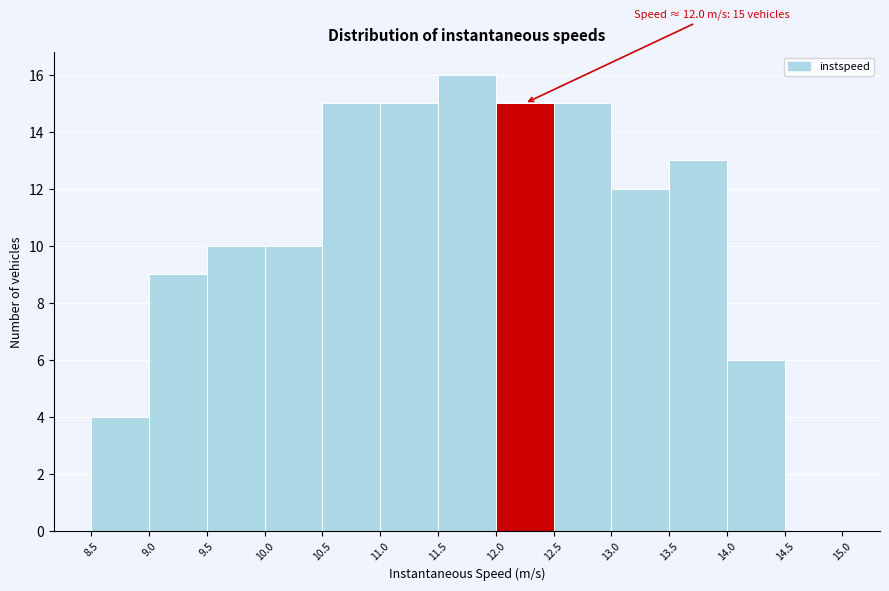

Which range on the x-axis has the tallest bar?

11.5 to 12.0